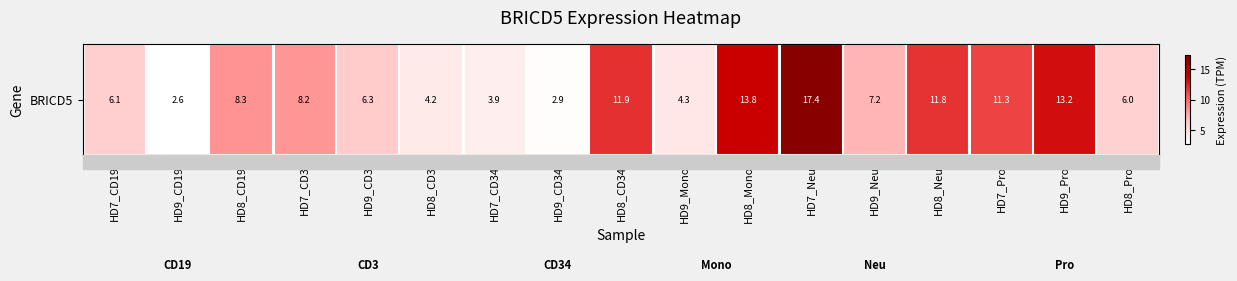

What is the change in value from HD8_CD19 to HD8_CD34?

+3.6